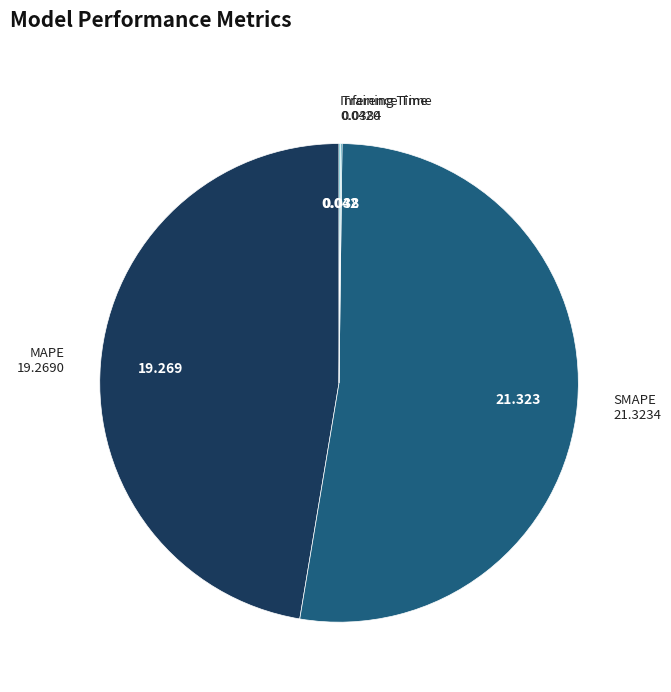

Which slice is the largest?

SMAPE